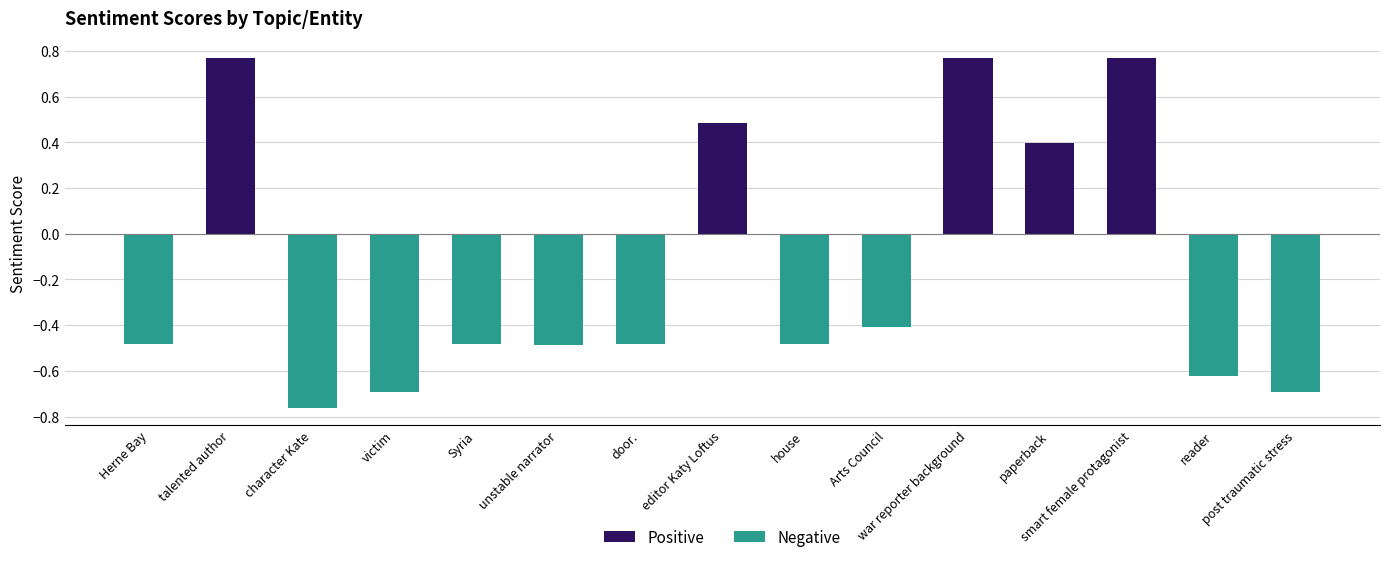

Where is the data nearest to the value 0?

paperback